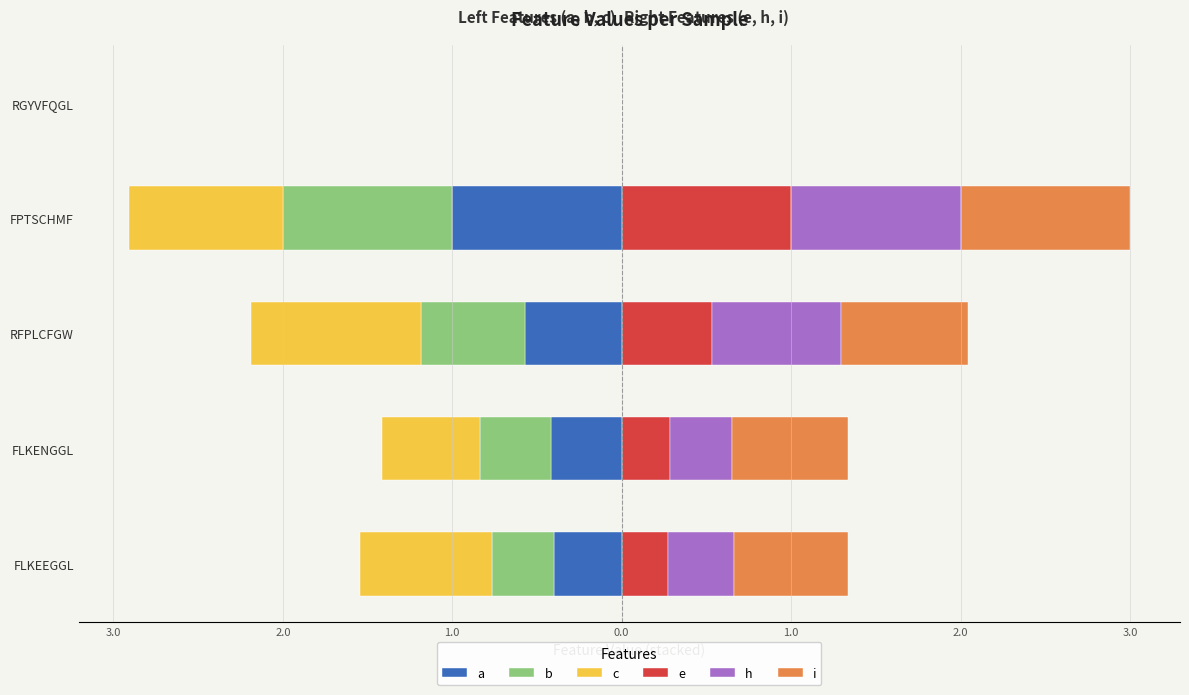

The i series shows 0.2 at FLKEEGGL. True or false?

False